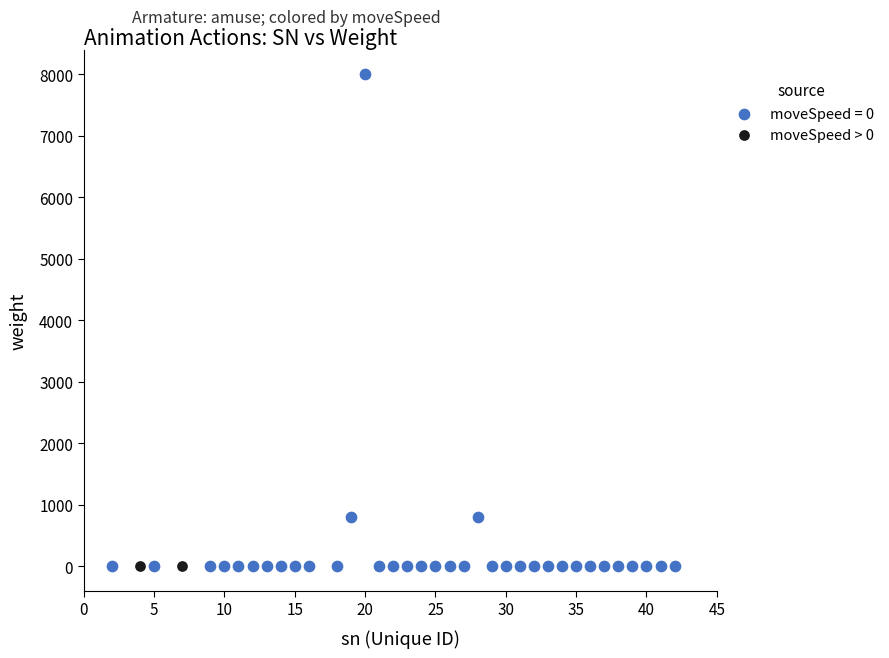

What are all the series names shown in the legend?

moveSpeed = 0, moveSpeed > 0